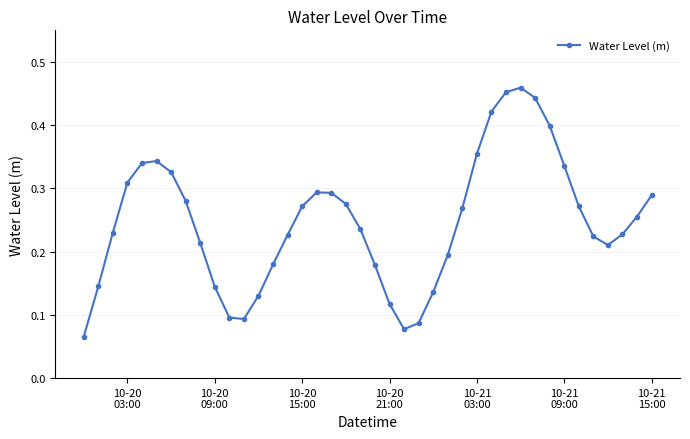

How many points are higher than both their immediate neighbors (excluding endpoints)?

3